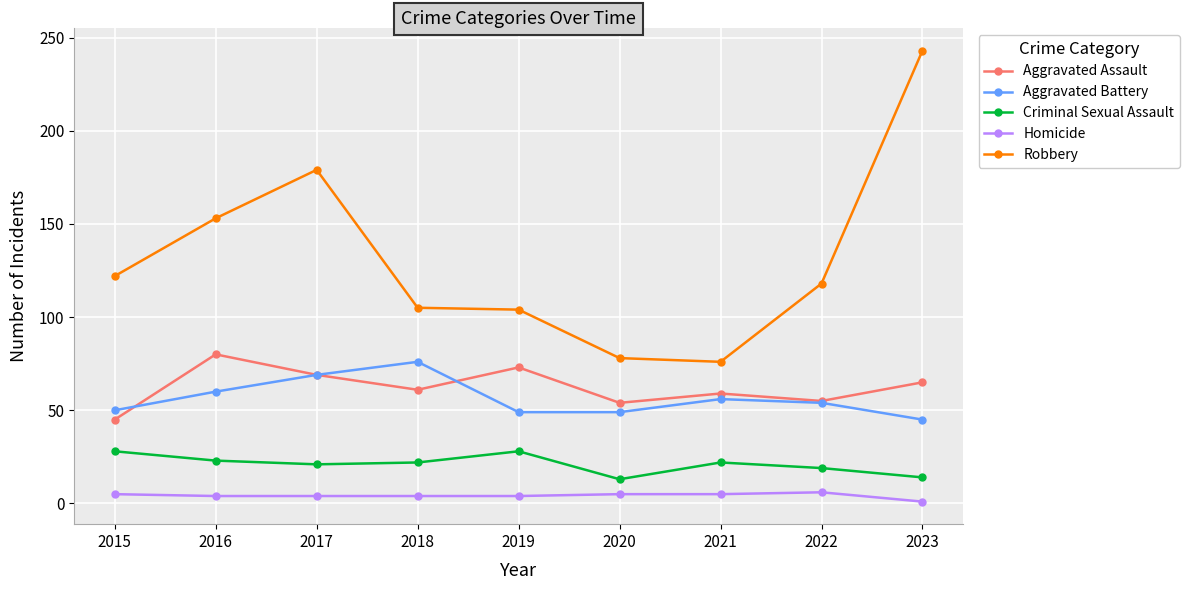

At which category is the sum across all series the highest?

2023